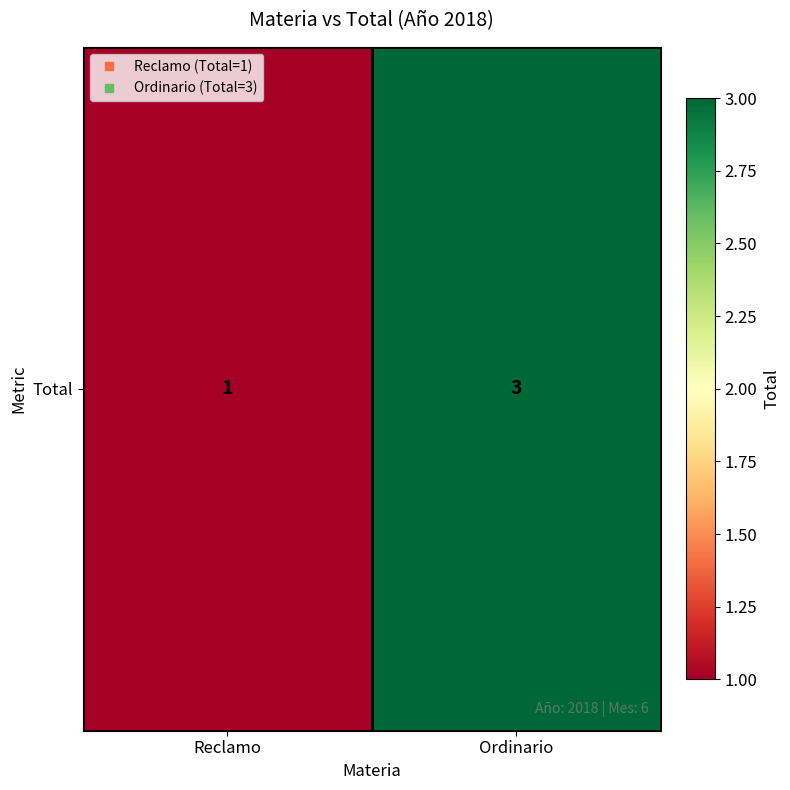

List the labels in order of value, smallest first.

Reclamo, Ordinario